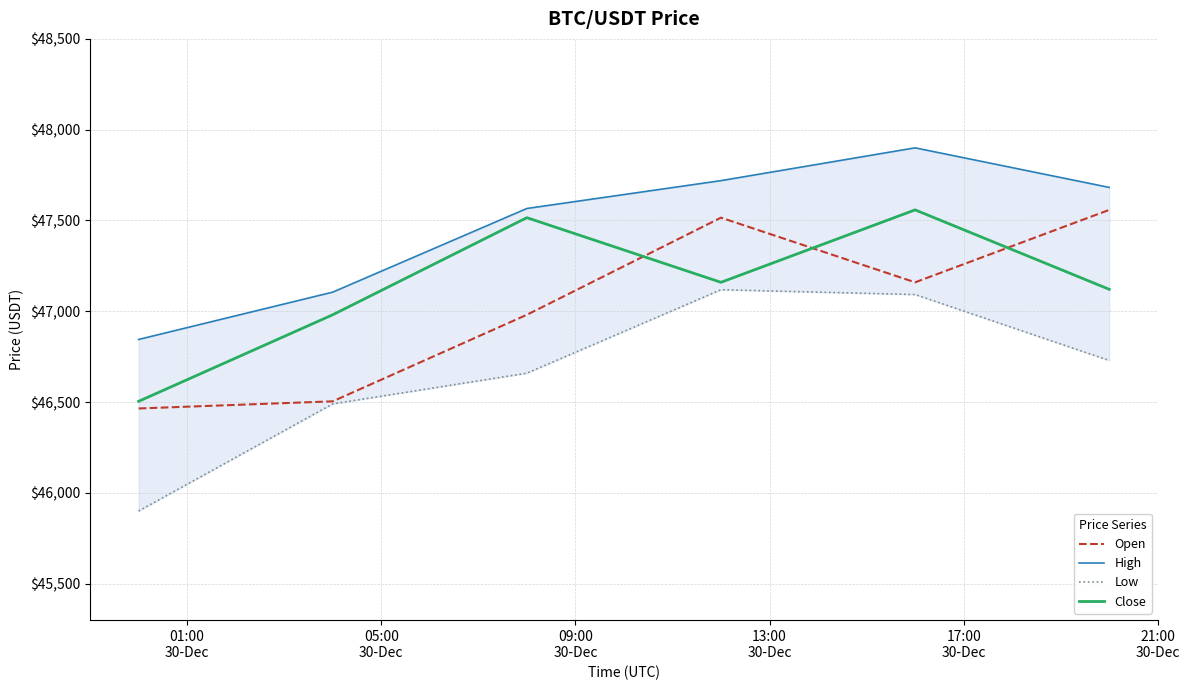

Which series has the largest total across all categories?

High